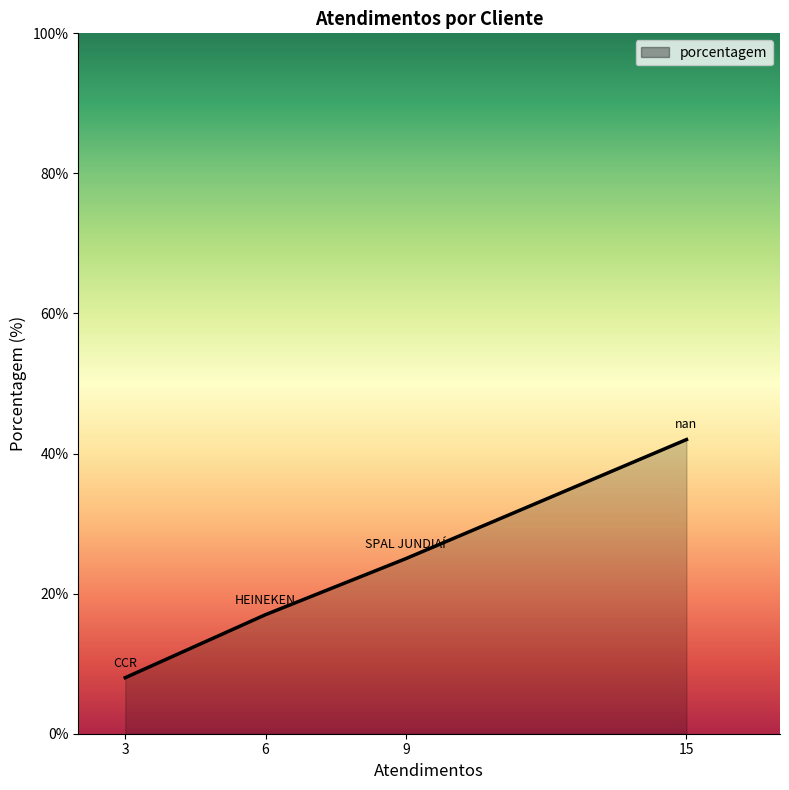

What is the ratio of the value at 6 to the value at 15?

0.4